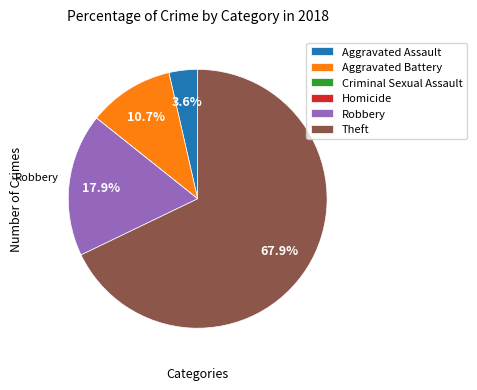

What portion of the pie excludes Robbery?

82.1%